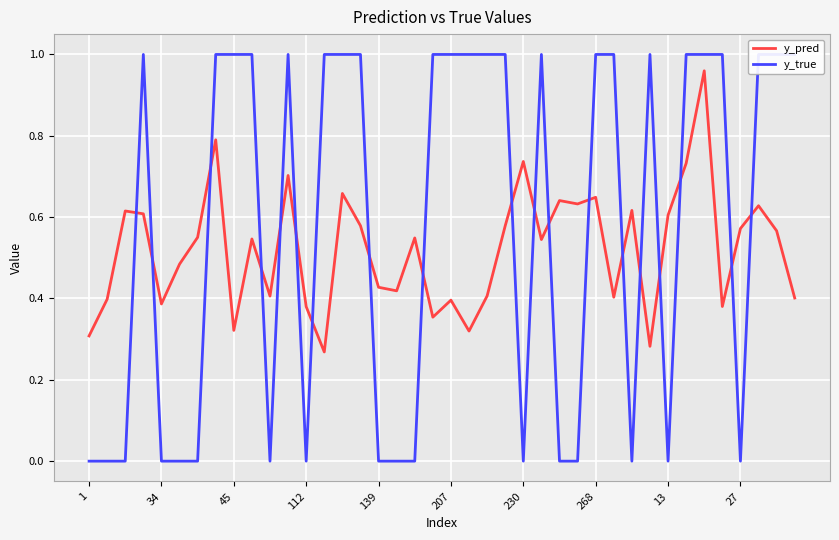

What is the difference between the second highest and minimum values in the y_pred series?

0.5